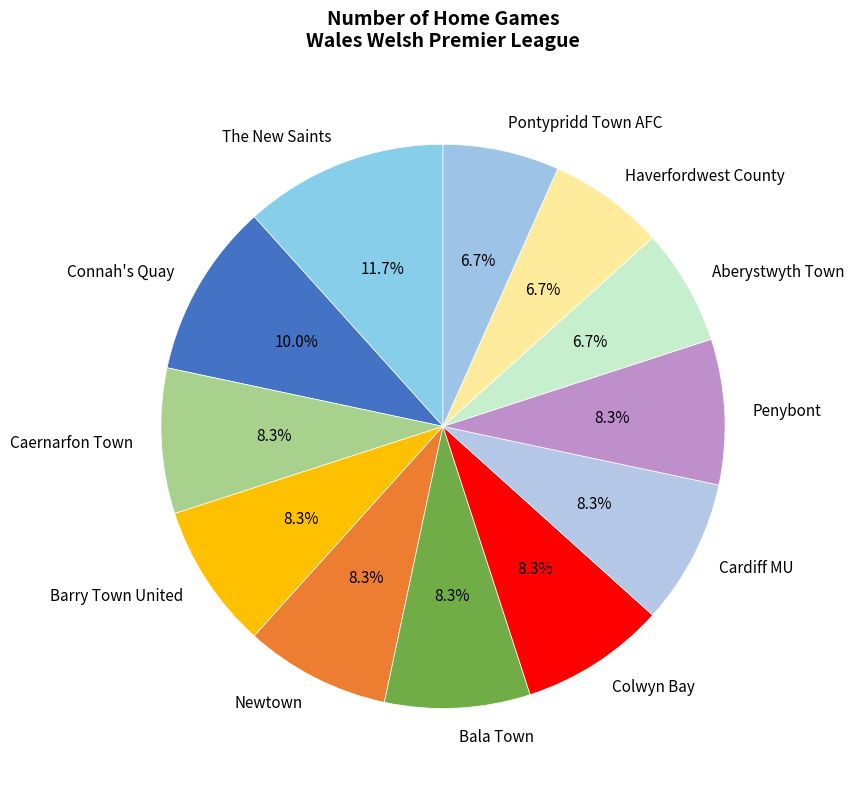

How many slices are in this pie chart?

12